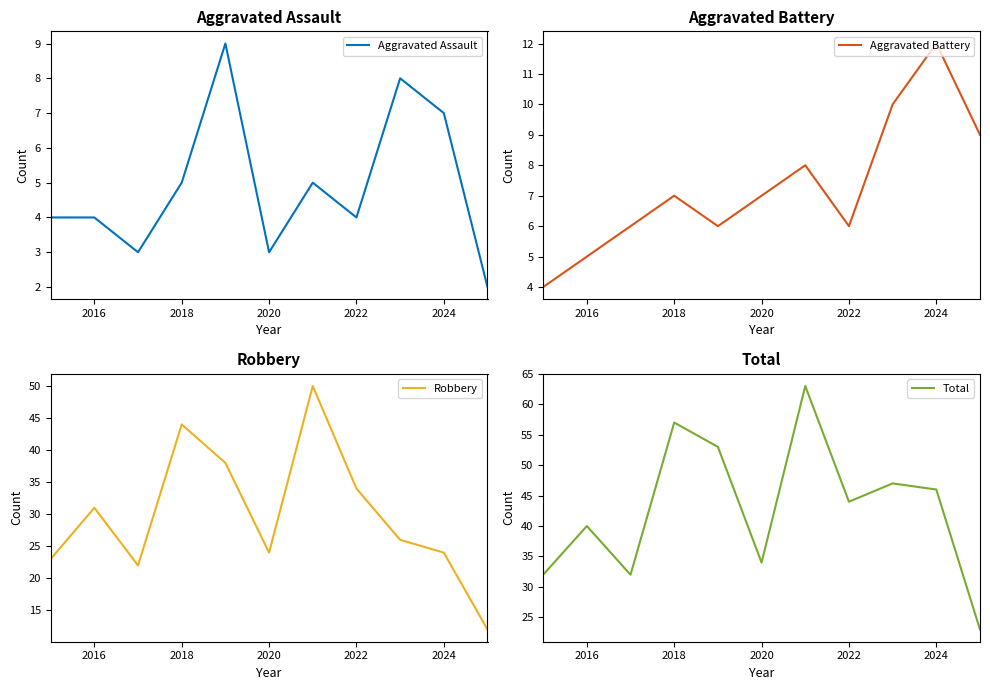

What is the lowest value of the Aggravated Battery series?

4